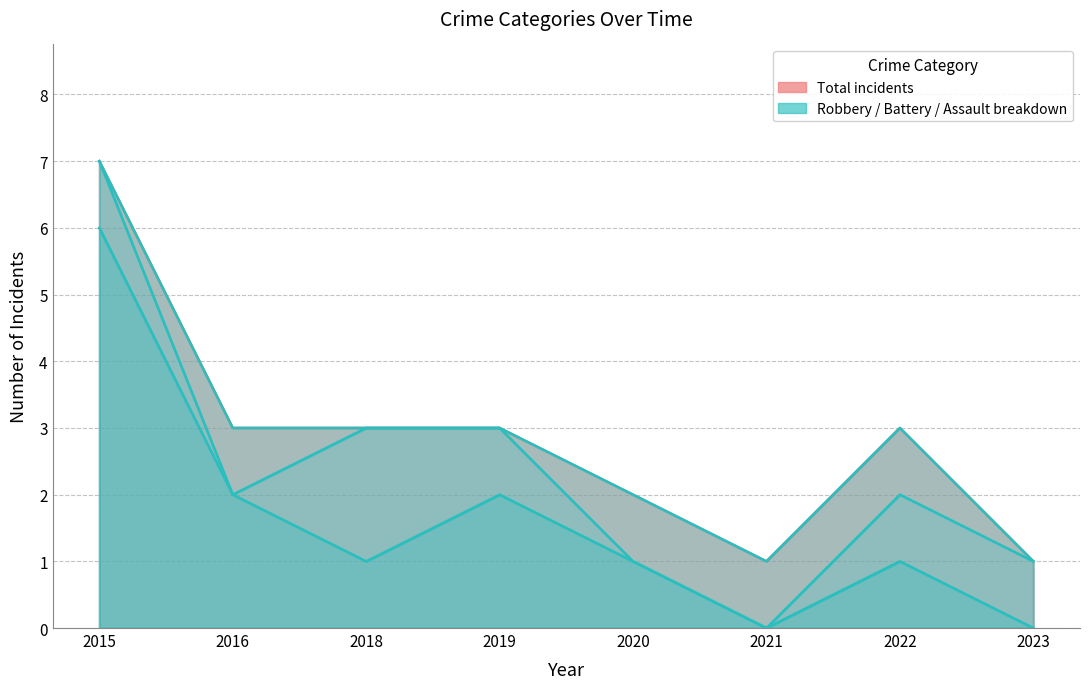

True or false: Total and Robbery cross at least once.

False